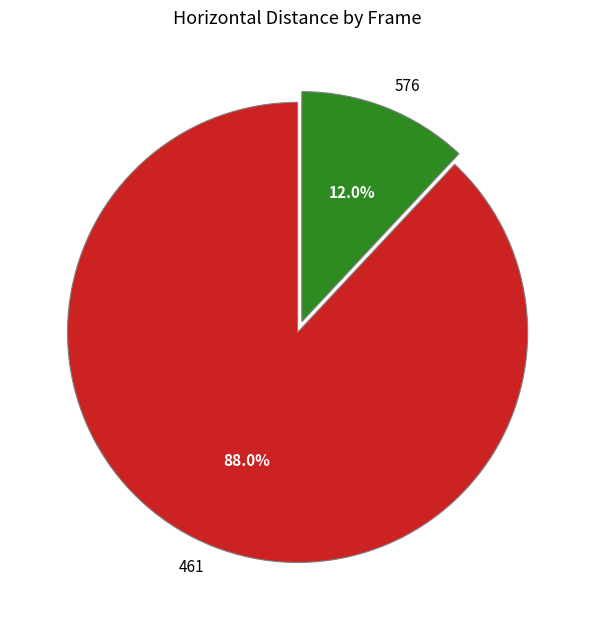

What is the majority slice?

461